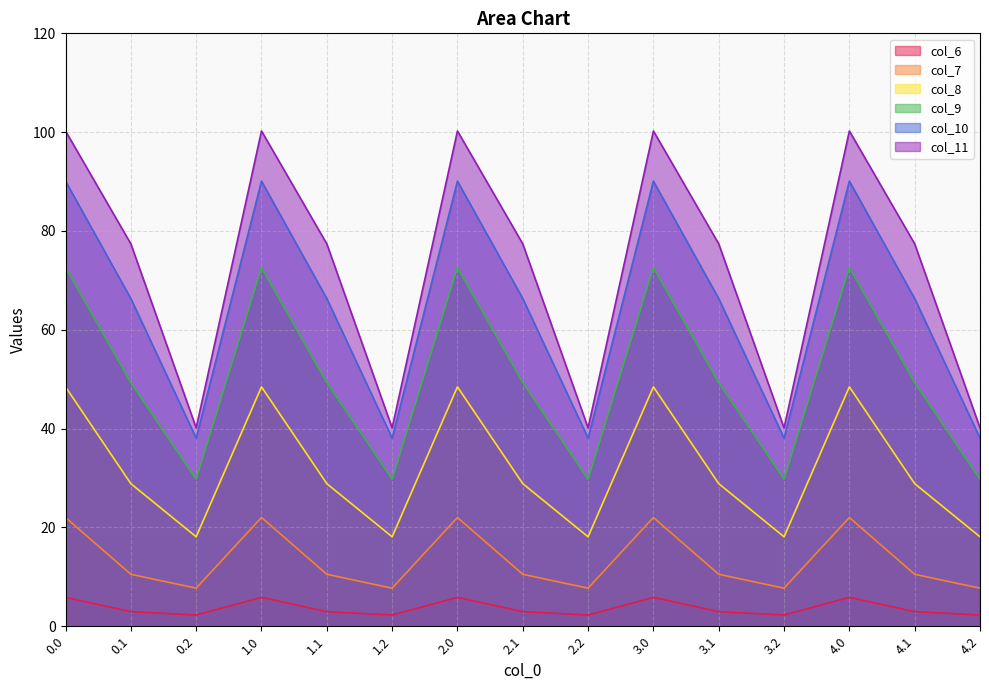

The value of col_8 at 1.0 is 66.8. True or false?

False